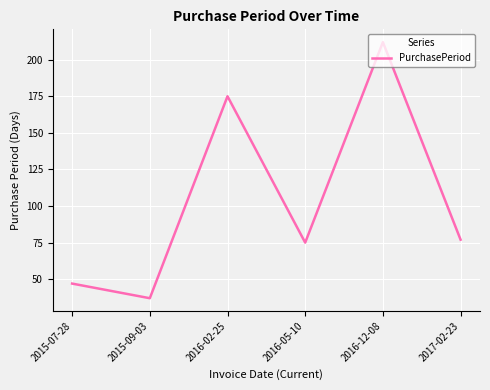

How many values are below 77?

3